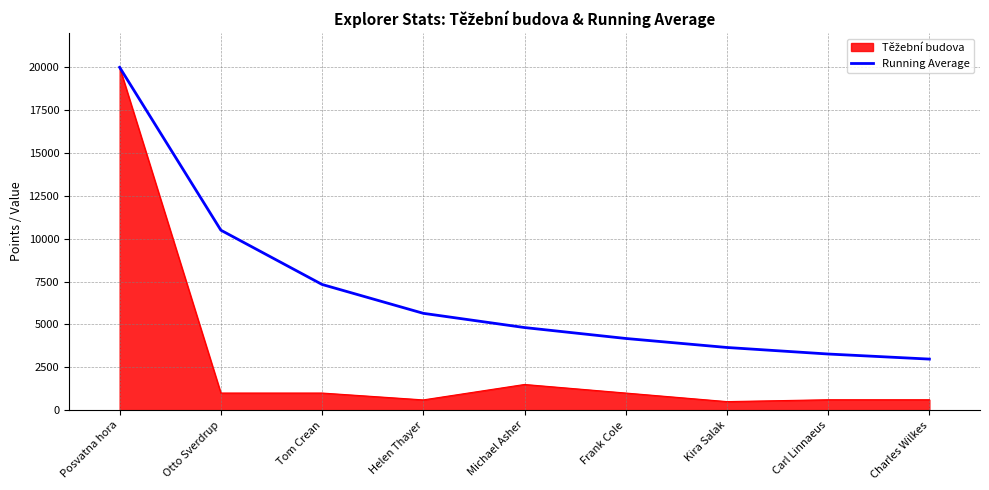

How many distinct data groups are displayed?

2